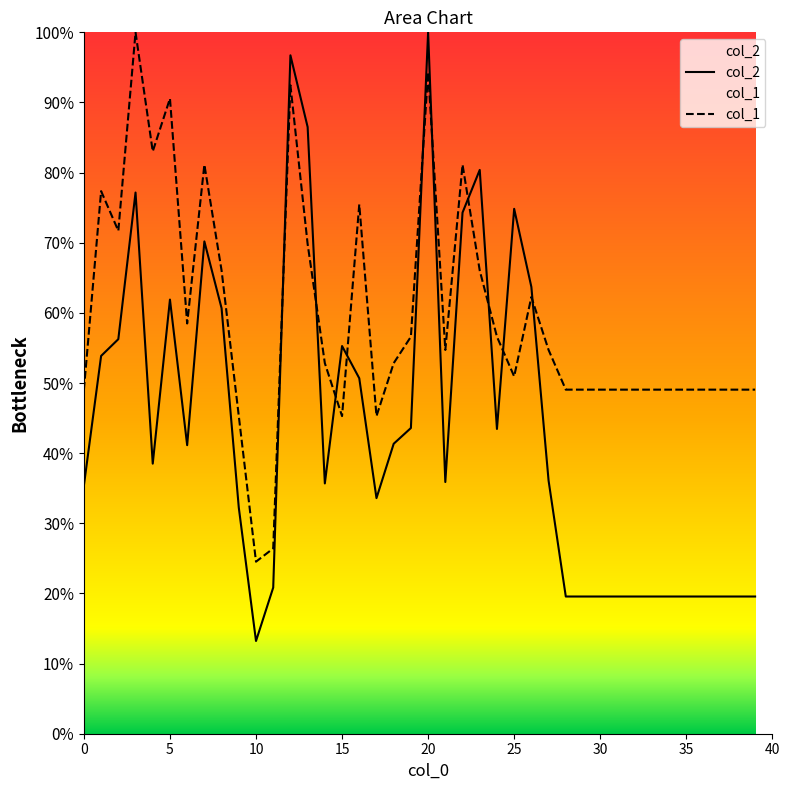

At which category is the sum across all series the highest?

20